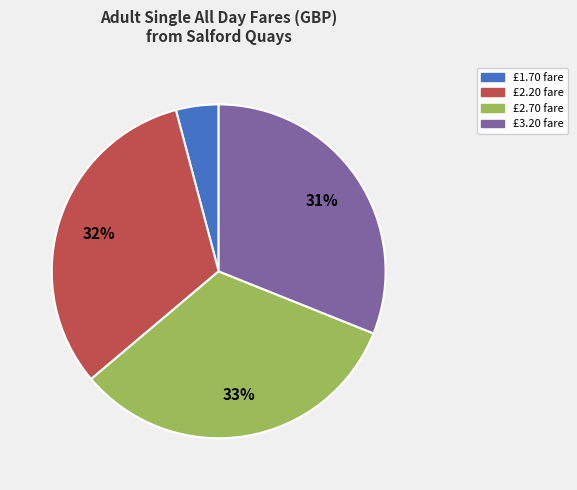

How many slices are in this pie chart?

4